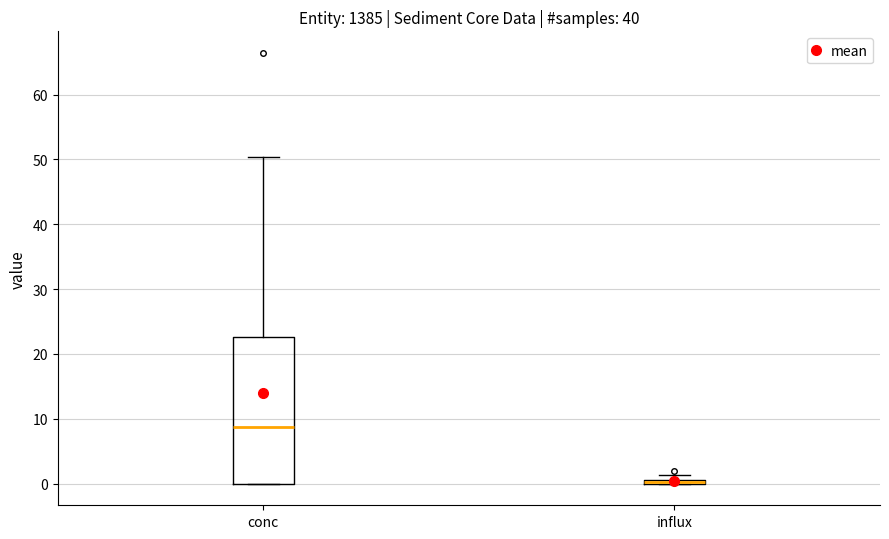

Comparing the boxes themselves (not the whiskers), which one is the tallest?

conc